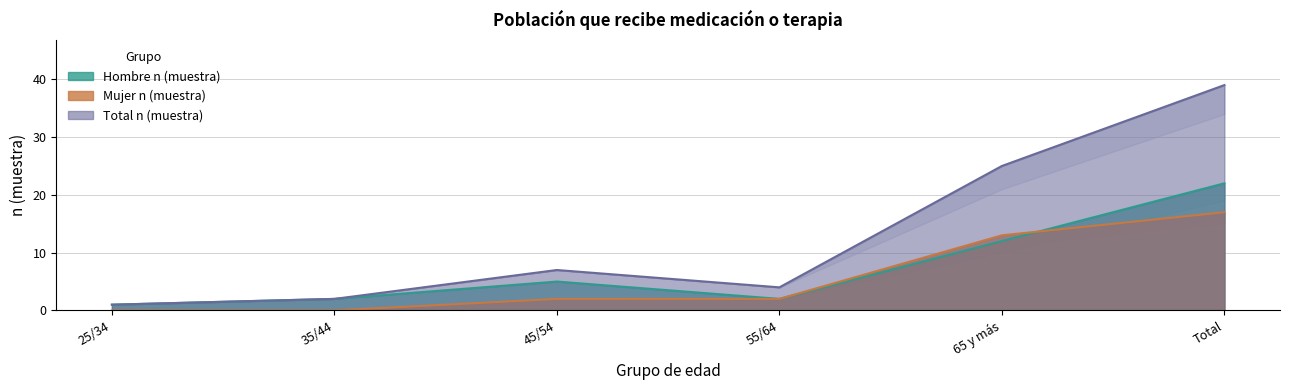

Where does the Total n (muestra) series first go above 7?

65 y más